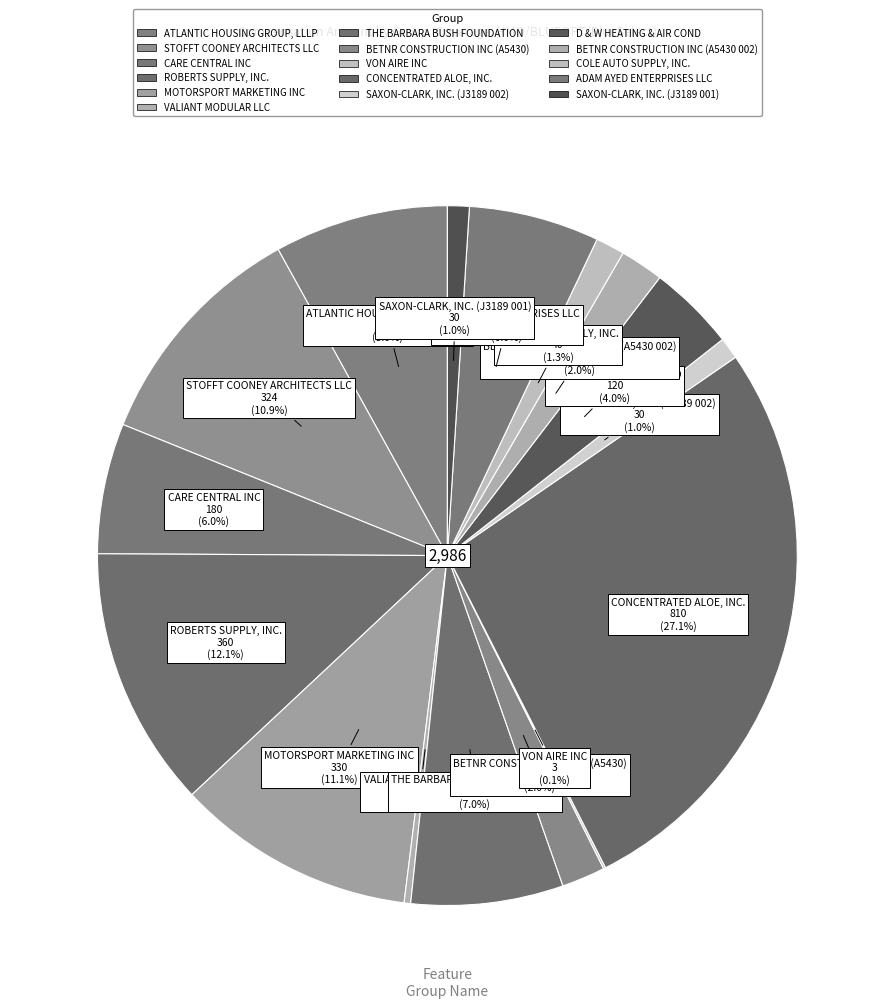

What percentage do VALIANT MODULAR LLC and STOFFT COONEY ARCHITECTS LLC together represent?

11.2%